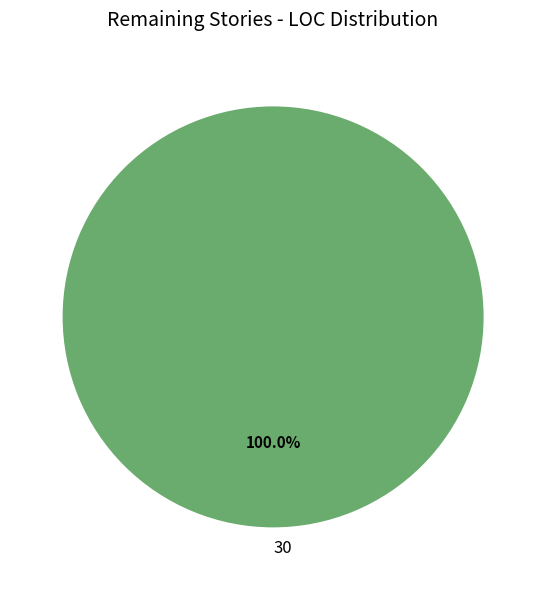

Is there any slice that represents more than half of the pie?

Yes